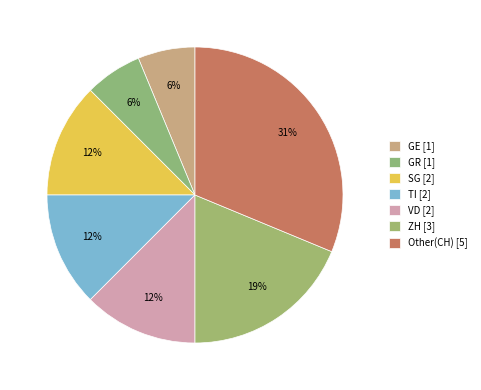

Count the number of slices in the pie.

7